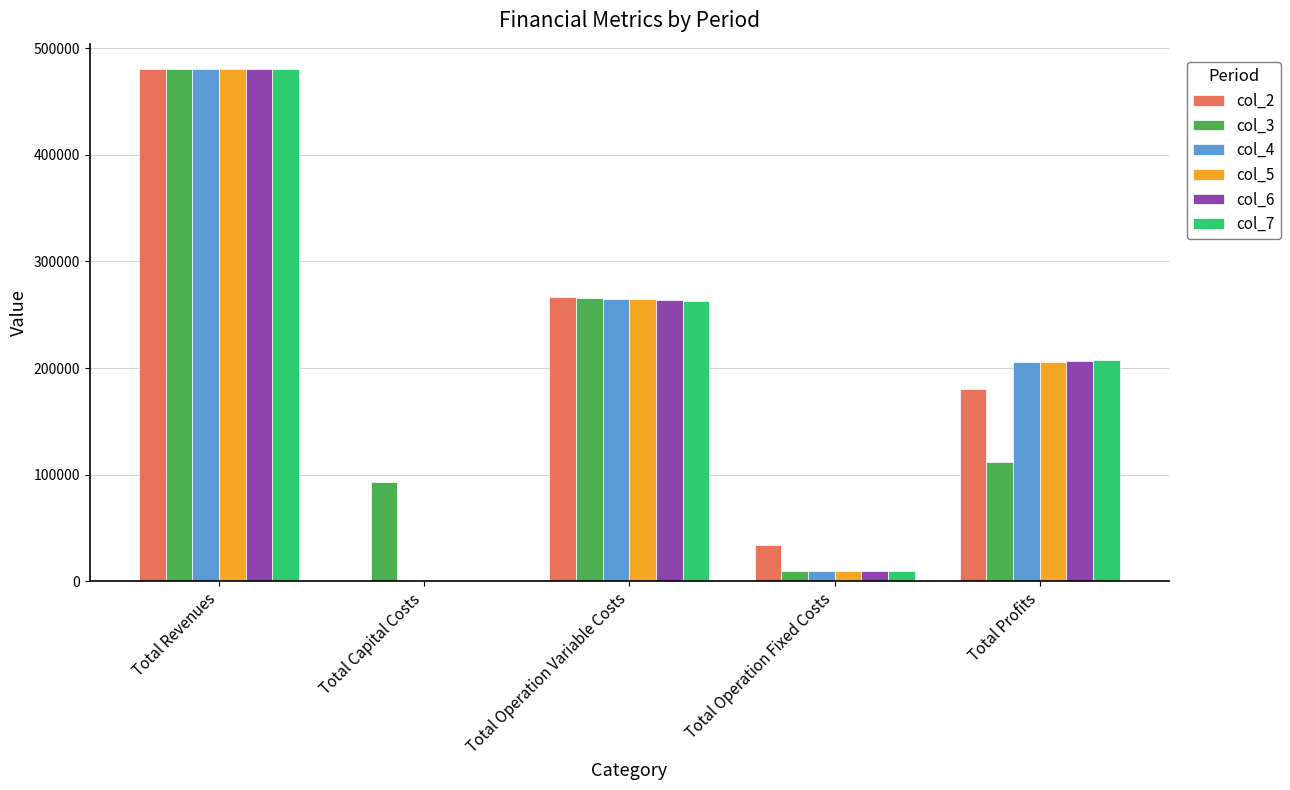

Reading left to right, transcribe all the data shown in this chart.

col_2: 480240.4	0.0	266471.9	33627.6	180140.9
col_3: 480240.4	92800.0	265790.9	9752.0	111897.4
col_4: 480240.4	0.0	265109.1	9752.0	205379.3
col_5: 480240.4	0.0	264426.3	9752.0	206062.1
col_6: 480240.4	0.0	263742.5	9752.0	206745.9
col_7: 480240.4	0.0	263057.8	9752.0	207430.6